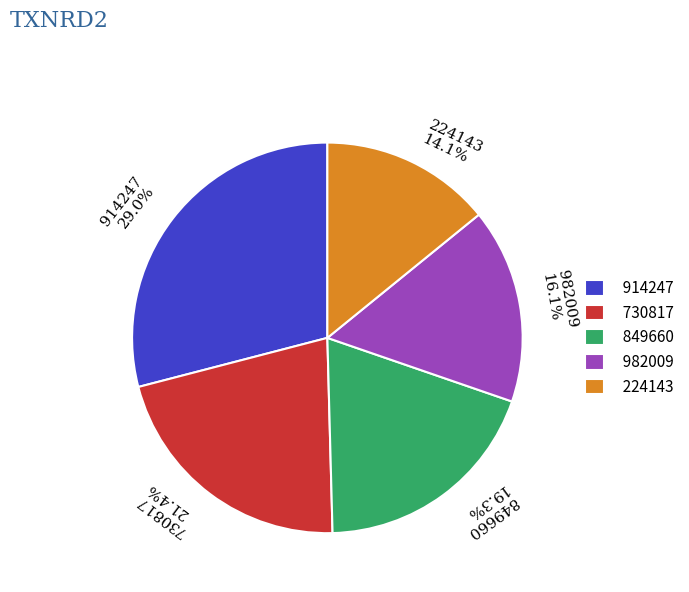

How many slices are in this pie chart?

5